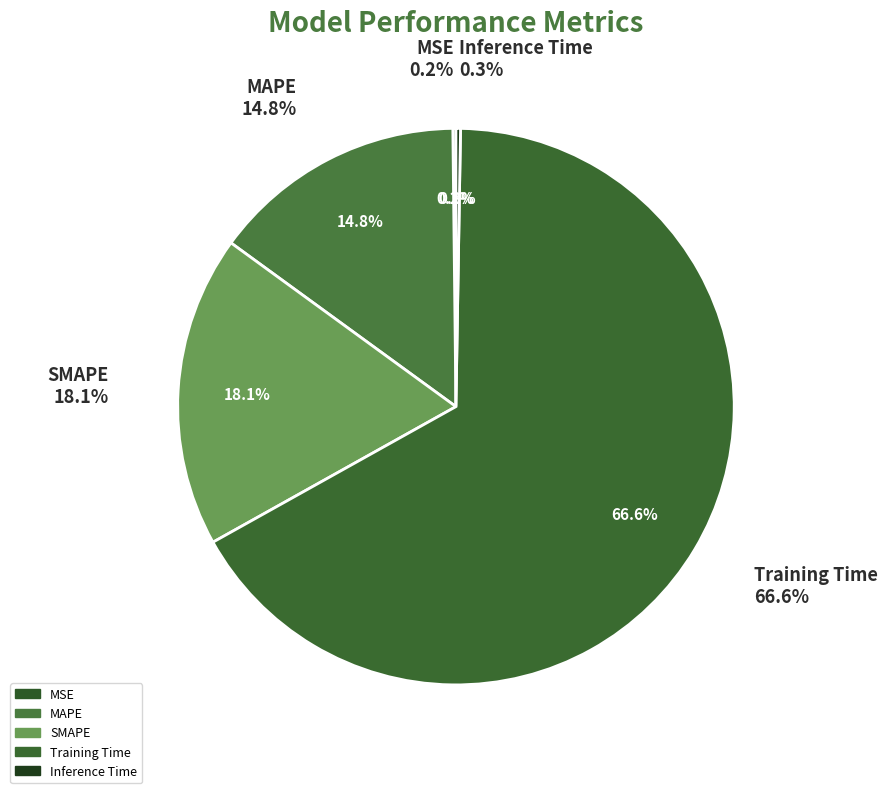

To the nearest percent, what portion does SMAPE represent?

18%